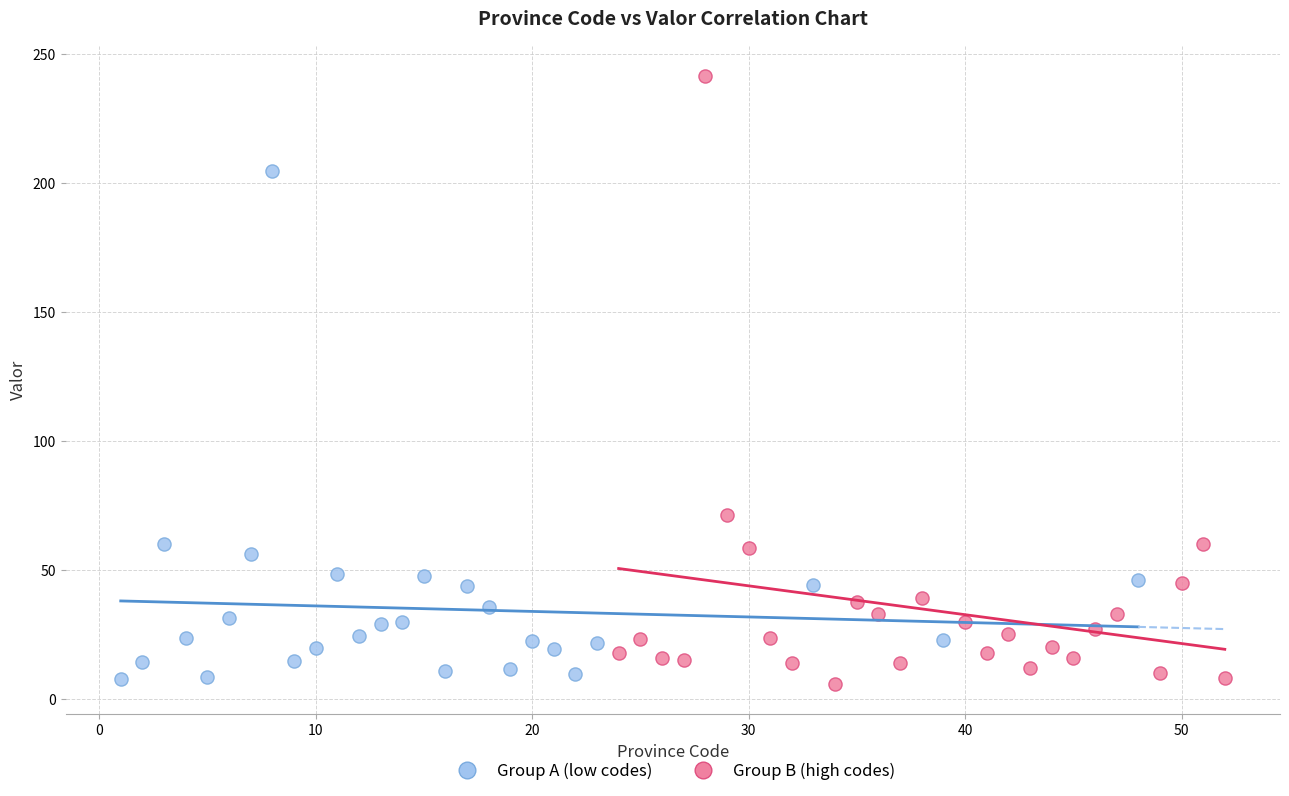

Which series contains the highest Y value?

Group B (high codes)